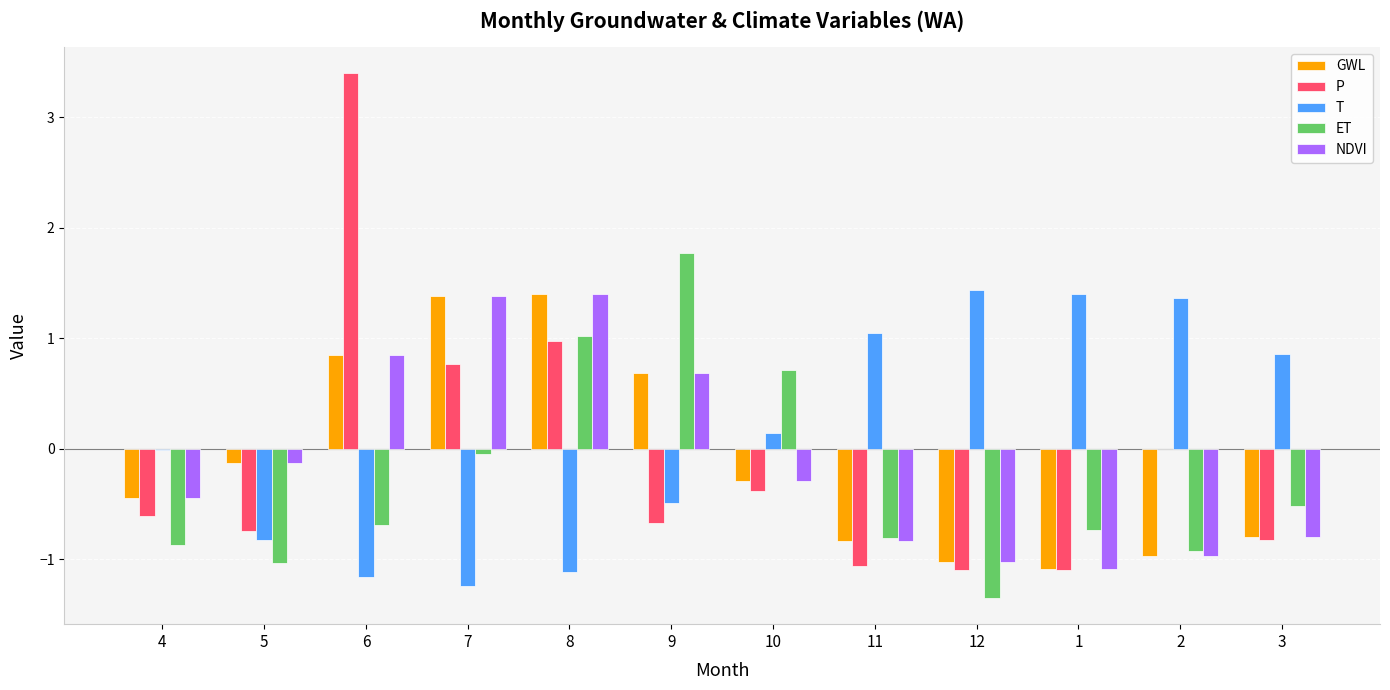

True or false: P has a value of -0.0 at 2.

True